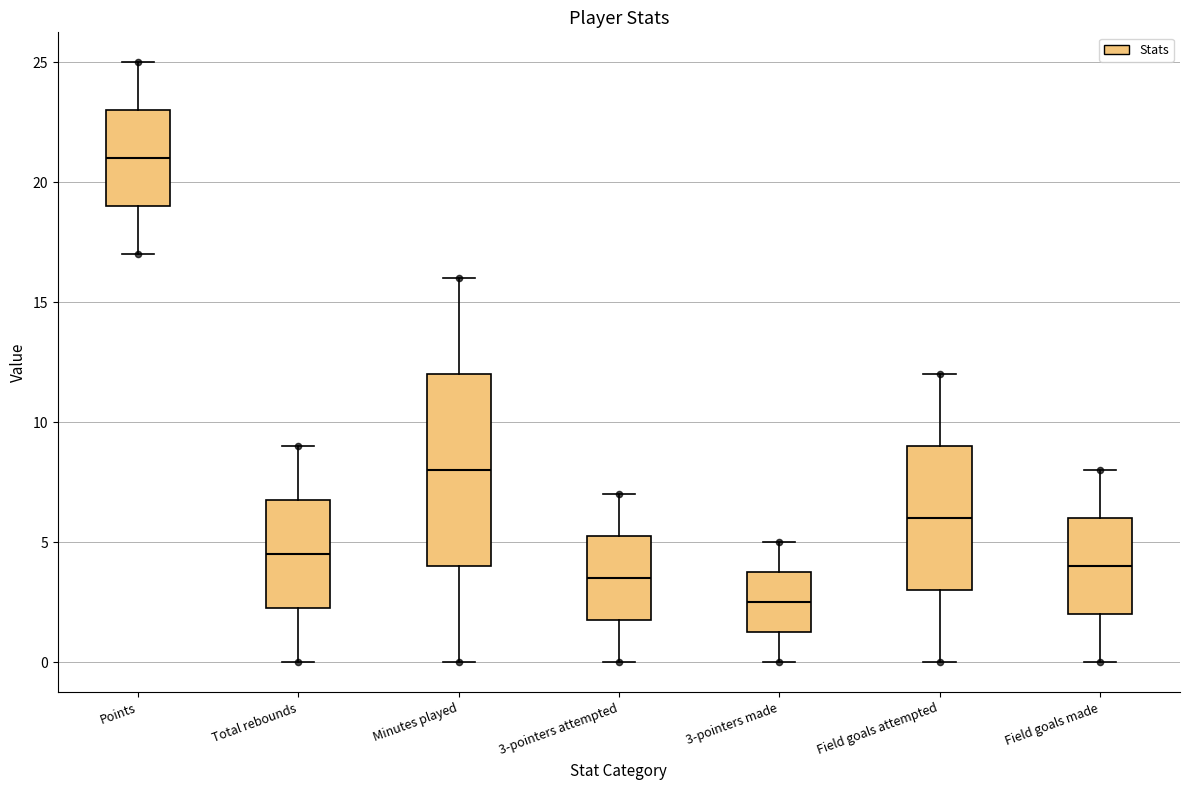

Reading left to right, transcribe this box plot: for each box, give where its median line is, the range the box spans, and where its two whiskers end, as read against the y-axis. The values are not printed on the chart, so give them approximately, as read against the axis.

Points: median 21.0, box 19.0 to 23.0, whiskers 17.0 to 25.0
Total rebounds: median 4.5, box 2.5 to 7.0, whiskers 0.0 to 9.0
Minutes played: median 8.0, box 4.0 to 12.0, whiskers 0.0 to 16.0
3-pointers attempted: median 3.5, box 2.0 to 5.5, whiskers 0.0 to 7.0
3-pointers made: median 2.5, box 1.5 to 4.0, whiskers 0.0 to 5.0
Field goals attempted: median 6.0, box 3.0 to 9.0, whiskers 0.0 to 12.0
Field goals made: median 4.0, box 2.0 to 6.0, whiskers 0.0 to 8.0